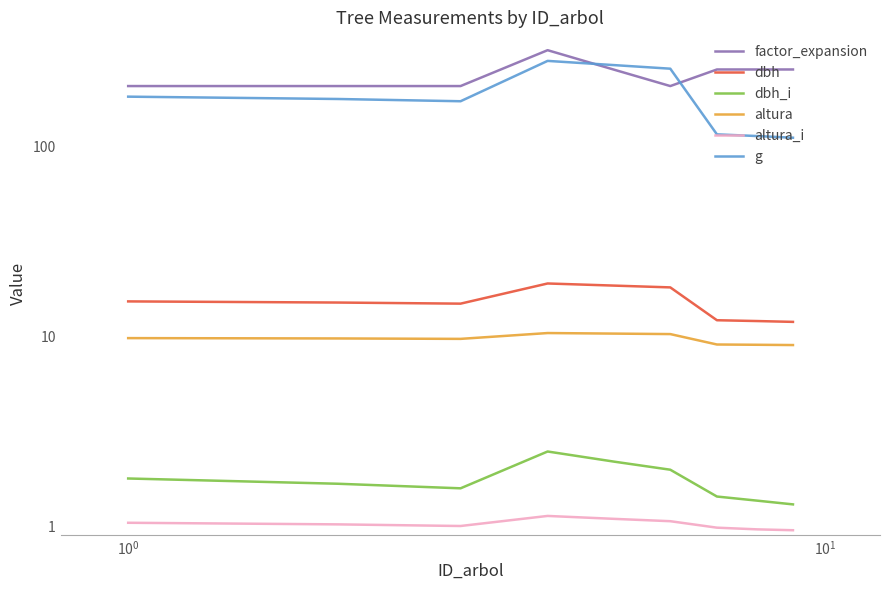

Rank the series at $\mathdefault{10^{-2}}$ from lowest to highest value.

altura_i, dbh_i, altura, dbh, g, factor_expansion